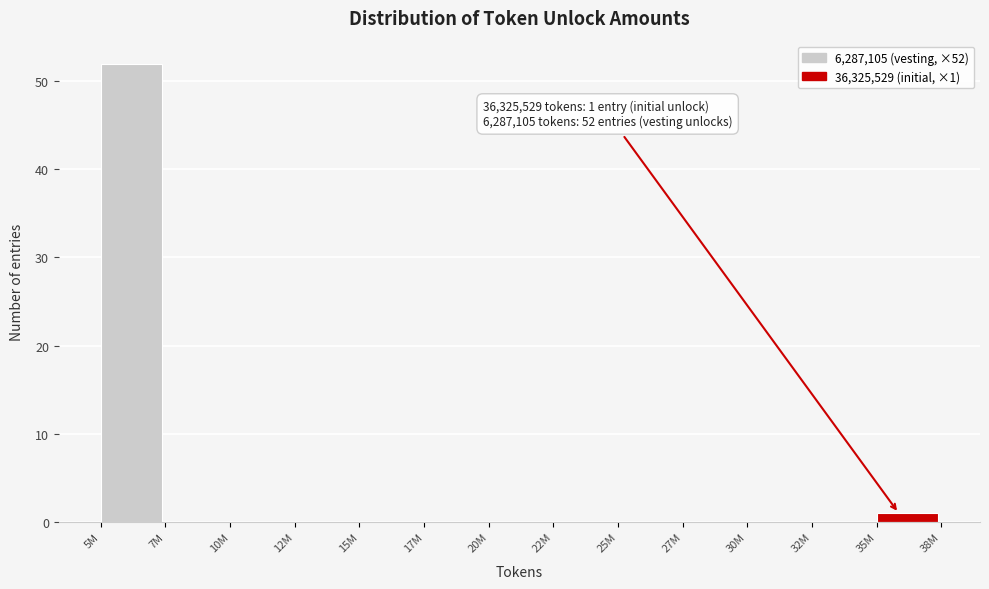

Reading left to right, transcribe all the data shown in this chart.

5M=52	7M=0	10M=0	12M=0	15M=0	17M=0	20M=0	22M=0	25M=0	27M=0	30M=0	32M=0	35M=1